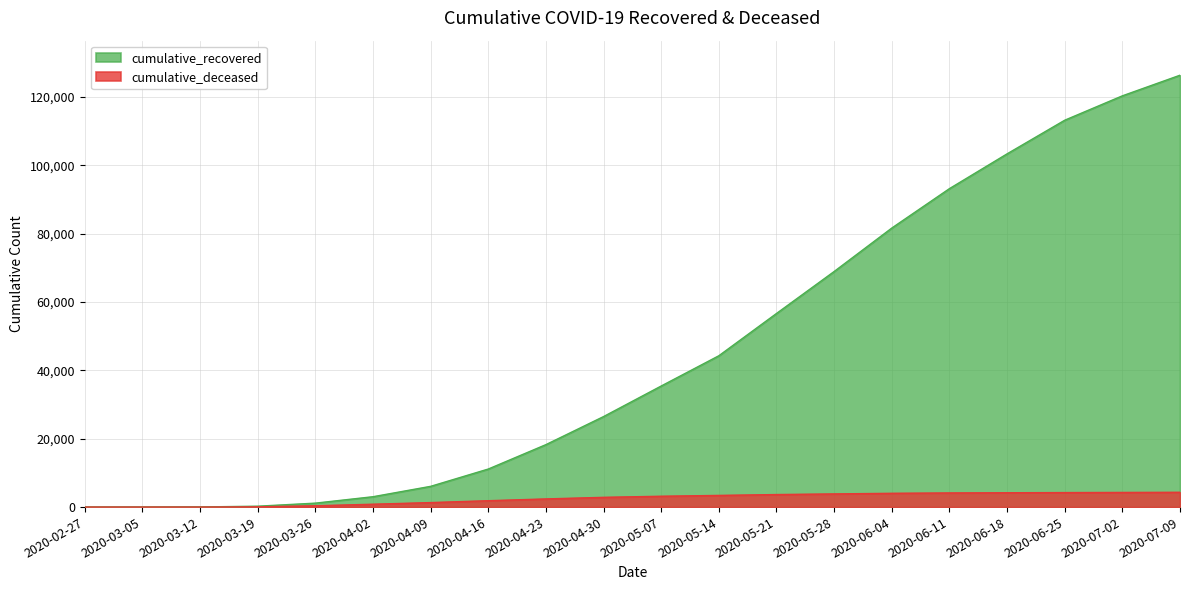

What are all the series names shown in the legend?

cumulative_recovered, cumulative_deceased